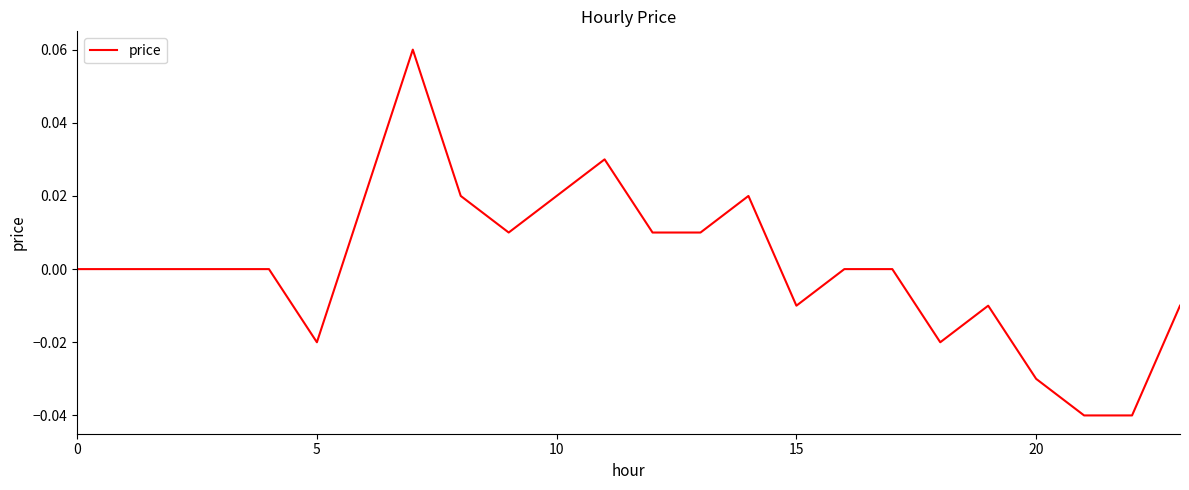

Count the number of data series in this chart.

1